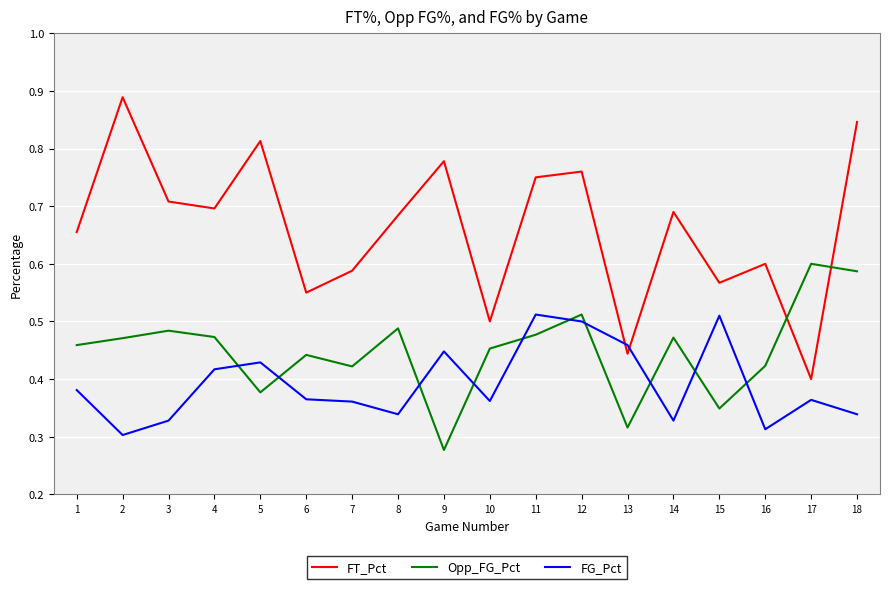

At how many categories does at least one series exceed 0?

18